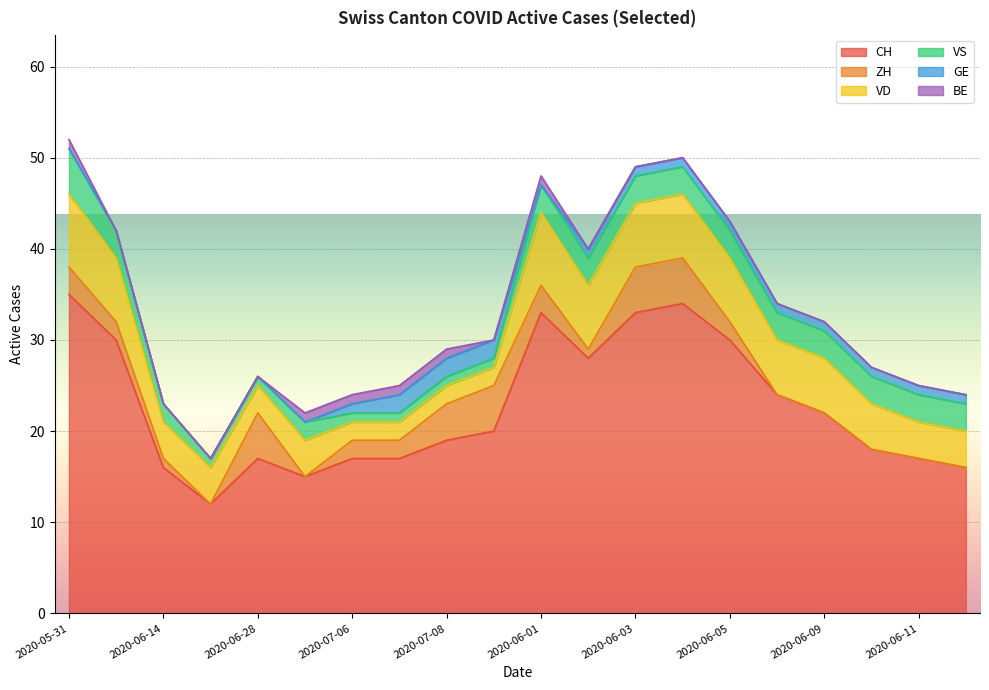

Is the value of BE at 2020-07-07 greater than the value of VS at 2020-07-07?

No